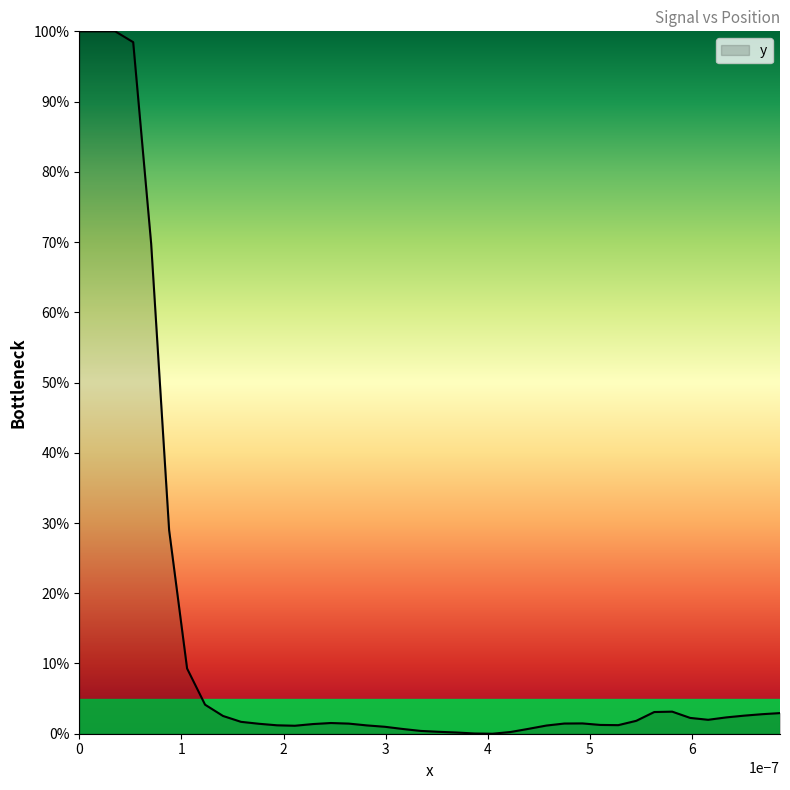

What is the greatest value displayed?

100.0